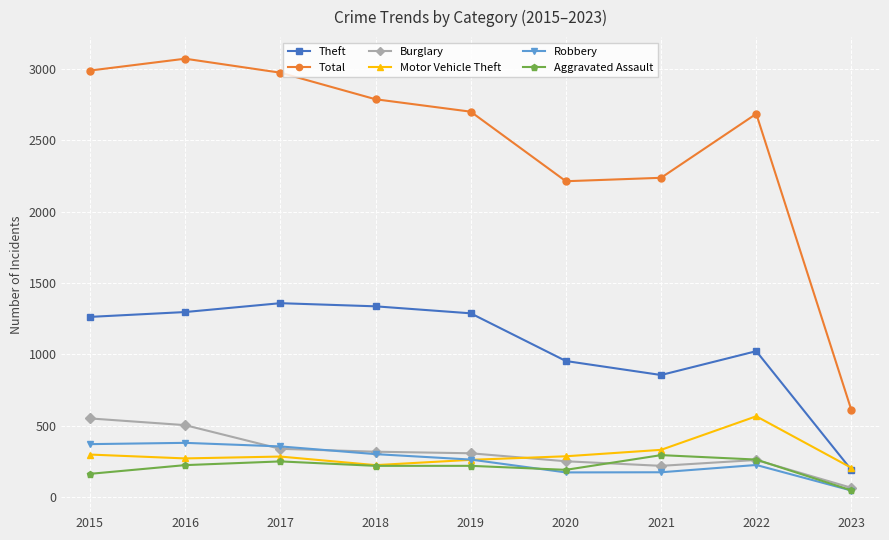

Between 2018 and 2023, which series saw the biggest shift?

Total